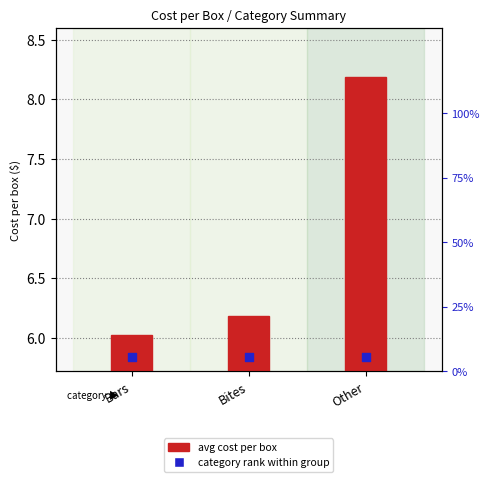

What is the total value across all series at Bars?

11.9